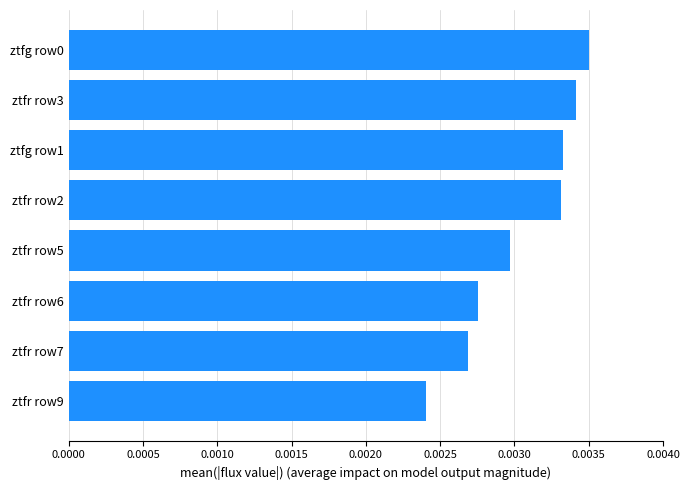

Which label corresponds to the smallest value in the chart?

ztfr row9